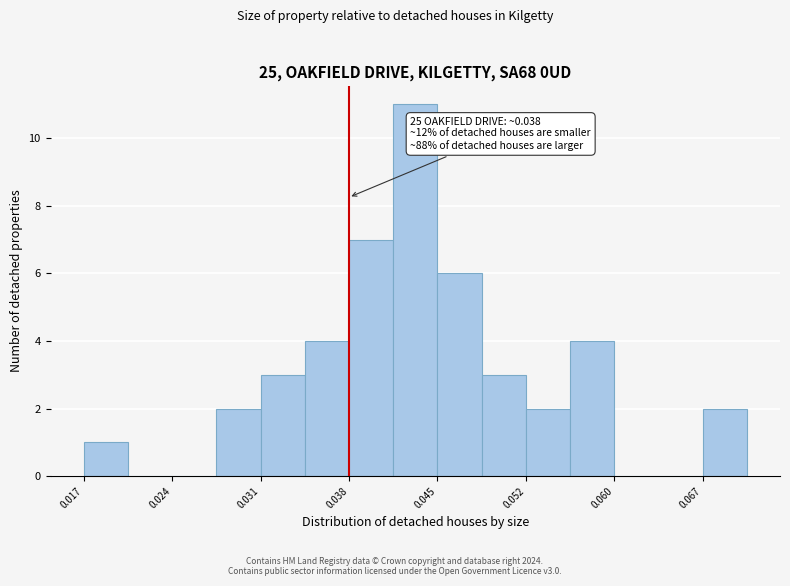

Read against the x-axis, roughly where is the centre of the tallest bar?

0.043